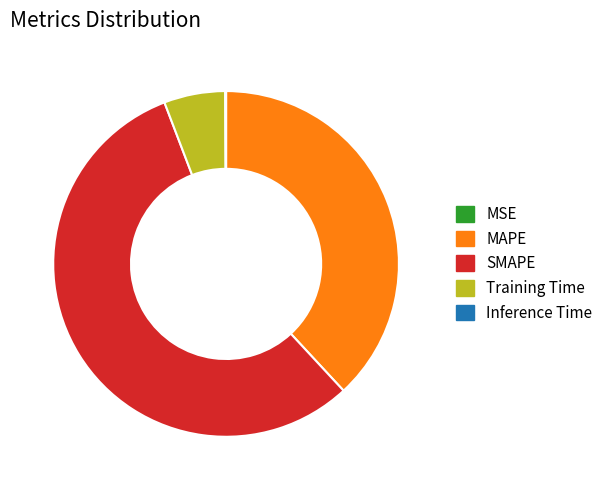

The Training Time slice represents 6% of the pie. True or false?

True